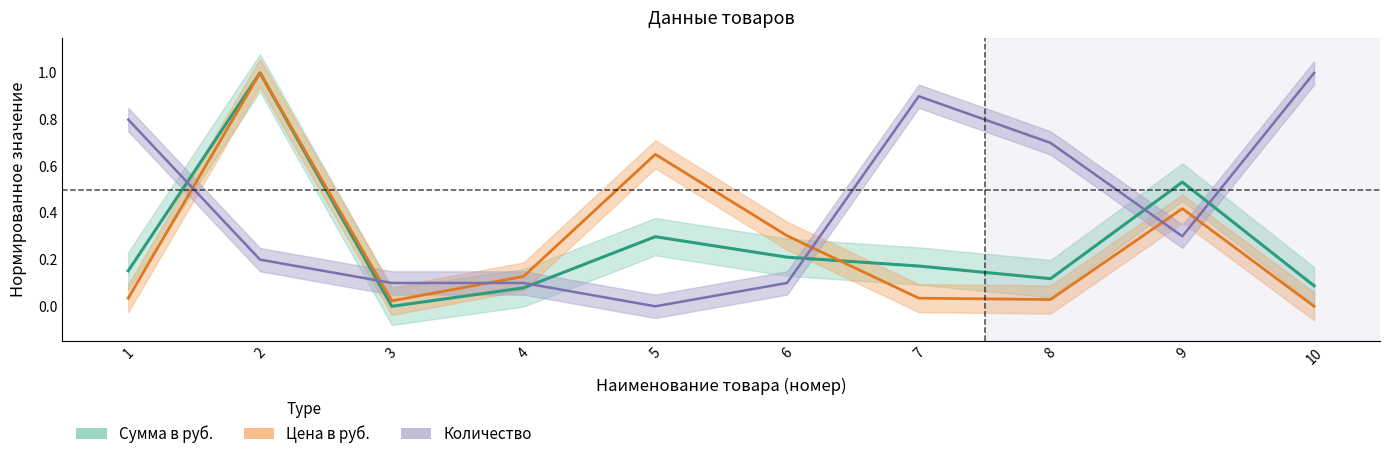

How many positive values does the Количество series have?

9